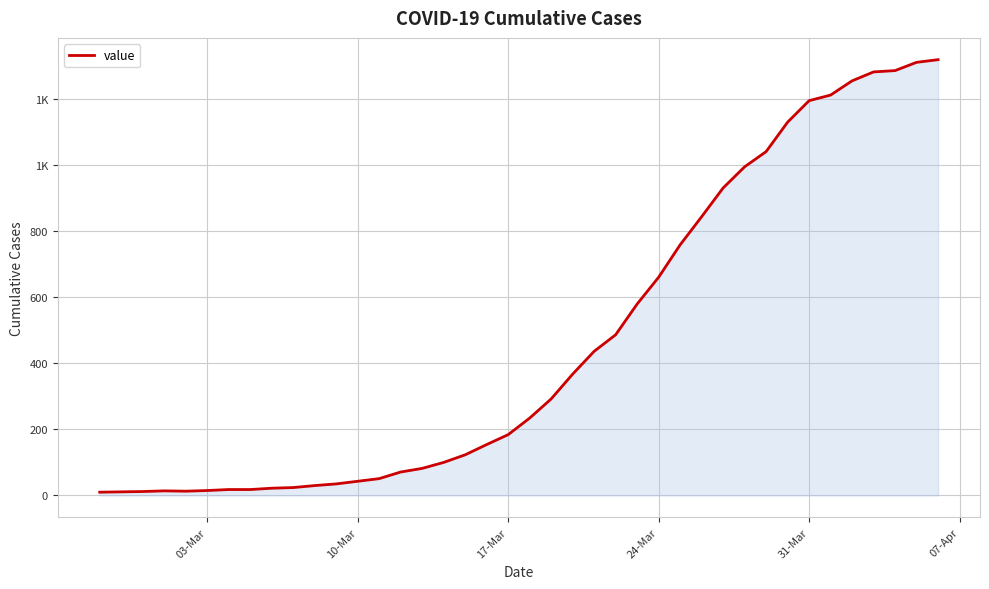

What is the greatest value displayed?

1318